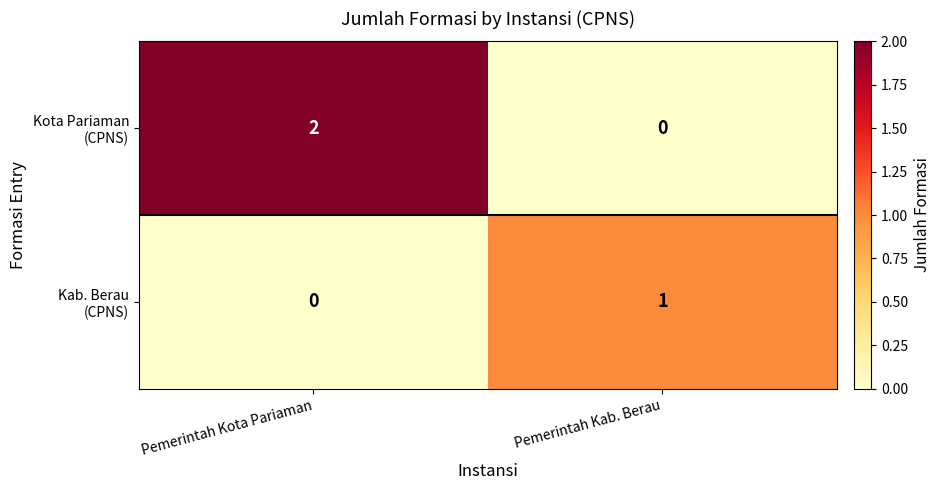

At which category is the sum across all series the highest?

Pemerintah Kota Pariaman